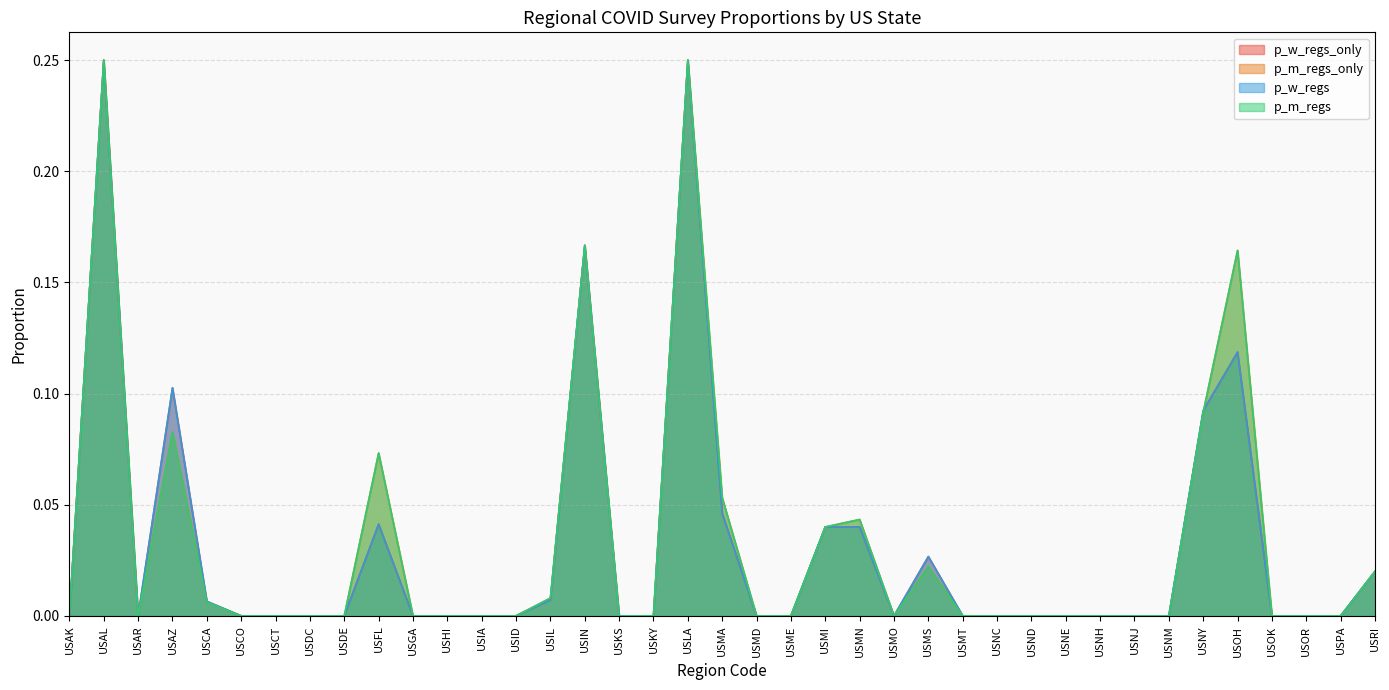

True or false: p_w_regs_only and p_w_regs intersect in this chart.

False